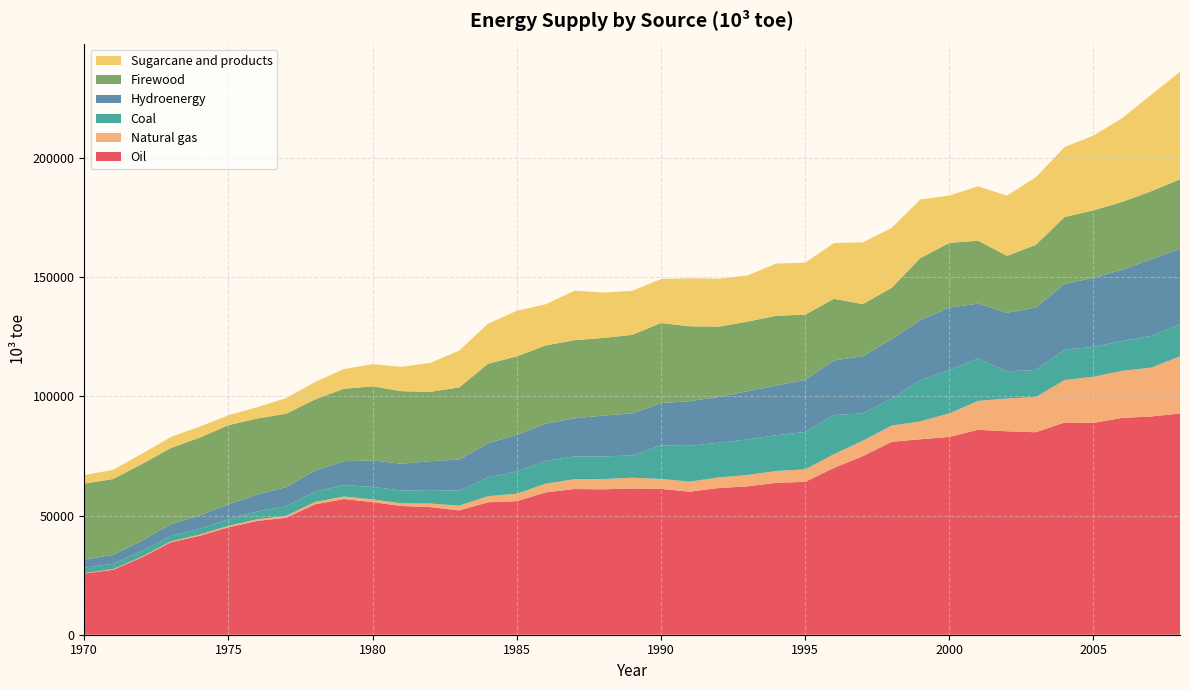

Reading left to right, extract all data points from this chart.

Oil: 25664.2	27222.2	32473.4	38778.4	41479.1	45053.5	47754.6	49055.8	54691.5	56915.7	55627.4	53991.2	53537.4	52131.1	55555.4	56022.7	59686.5	61103.2	60984.6	61329.2	61173.7	59997.7	61530.6	62233.7	63730.7	64114.3	69981.9	74904.6	80916.1	81990.4	82957.8	85959.4	85324.4	84915.8	89008.4	88865.9	90944.4	91545.5	92786.2
Natural gas: 180.0	279.1	313.0	358.1	544.5	605.8	675.5	810.5	981.7	1029.5	1157.7	1107.0	1484.6	2021.5	2550.8	3124.2	3655.9	4135.5	4295.5	4517.3	4185.9	4203.3	4434.9	4754.5	4949.3	5235.0	5739.0	6480.2	6797.3	7490.9	9899.0	12112.0	13738.7	14782.7	17821.9	19315.4	19749.4	20483.5	23936.3
Coal: 2235.4	2294.9	2311.2	2287.1	2384.8	2856.8	3263.4	3973.7	4361.2	4808.2	5225.1	5389.2	5623.8	6297.9	7859.2	9353.1	9532.4	9572.0	9500.9	9370.6	14017.9	15042.1	14545.1	14934.3	15001.9	15691.7	16482.1	11453.8	11309.1	17300.1	18182.6	17755.2	11408.9	11347.6	12723.4	12565.8	12504.1	13325.7	13449.5
Hydroenergy: 3421.5	3713.6	4356.8	4976.6	5646.1	6214.2	7127.7	8036.1	8832.6	10021.9	11081.6	11241.3	12132.5	13021.6	14321.3	15334.1	15681.8	15955.2	17115.2	17596.3	17769.8	18721.8	19199.8	20207.5	20864.3	21827.1	22847.0	23925.8	24997.6	25187.9	26168.2	23028.1	24536.5	26239.0	27520.1	28946.4	29922.9	32085.5	31703.0
Firewood: 31851.5	31807.2	32143.1	31897.4	32598.6	33153.9	31881.9	30822.1	29794.3	30374.7	31083.3	30415.0	29108.8	30233.4	33339.6	32924.9	32766.0	32776.8	32565.2	32953.1	33572.7	31413.0	29517.0	29180.5	29244.3	27367.0	25847.8	21892.8	21489.1	26034.4	27126.3	26396.7	23885.5	26264.3	28107.9	28311.3	28425.2	28547.4	29154.1
Sugarcane and products: 3600.7	3841.8	4298.4	4644.4	4618.6	4179.5	4748.0	6538.7	7321.9	8254.1	9301.0	10196.4	12140.0	15455.2	16792.9	19107.7	17256.5	20771.6	19031.5	18479.8	18451.3	20093.2	20063.8	19377.6	21905.4	21778.2	23397.4	25939.1	25155.2	24575.3	19894.6	22800.1	25271.8	28348.3	29367.0	31354.0	35166.6	40496.9	45061.3